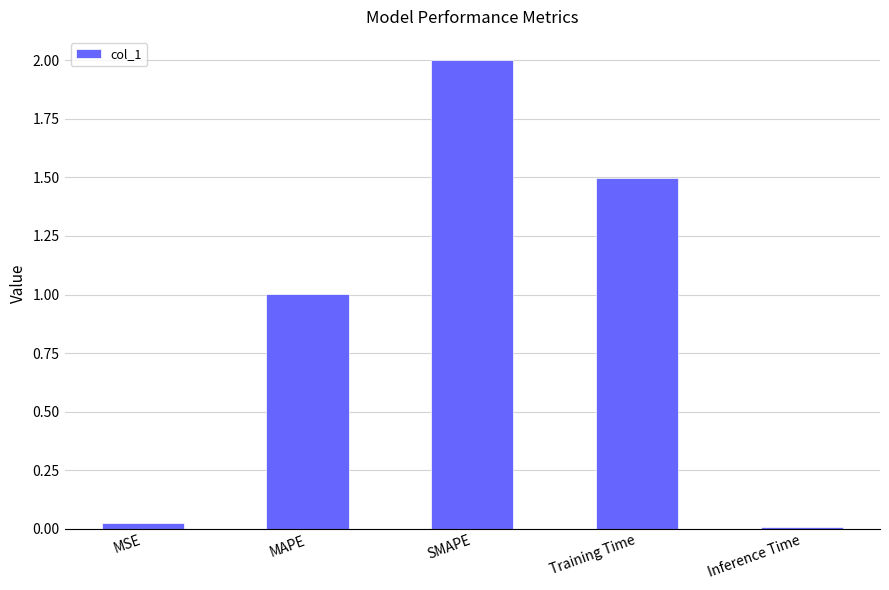

What is the maximum value shown in the chart?

2.0